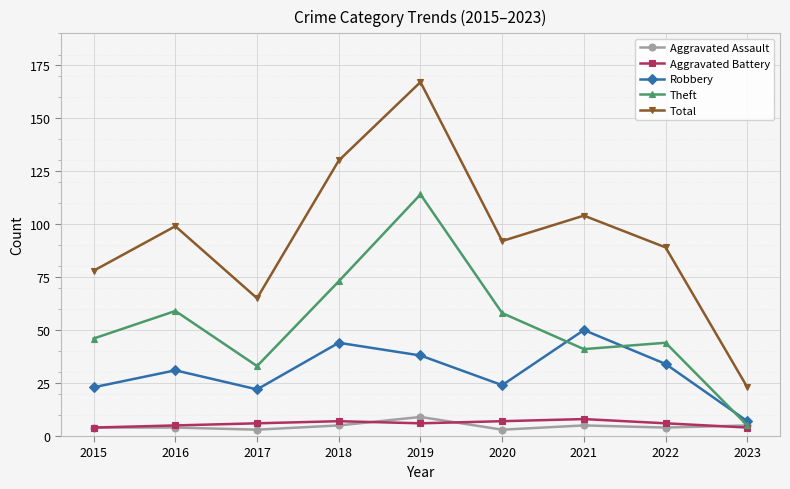

True or false: Aggravated Battery and Total intersect in this chart.

False